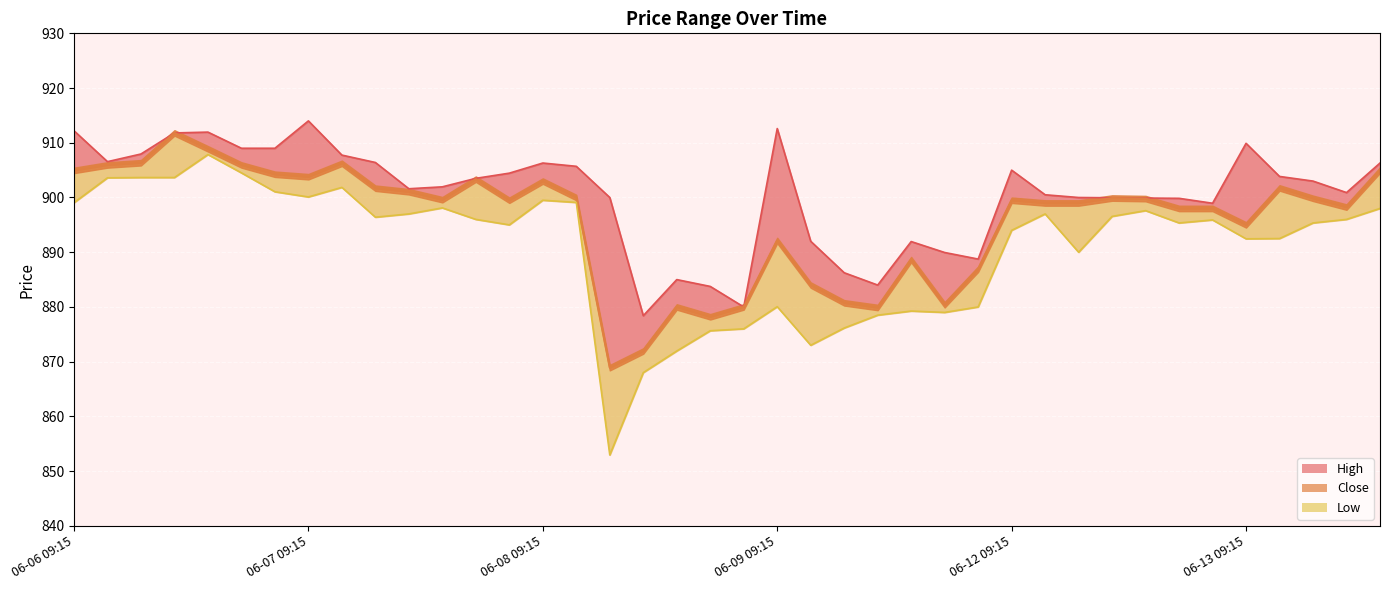

How many distinct data groups are displayed?

3